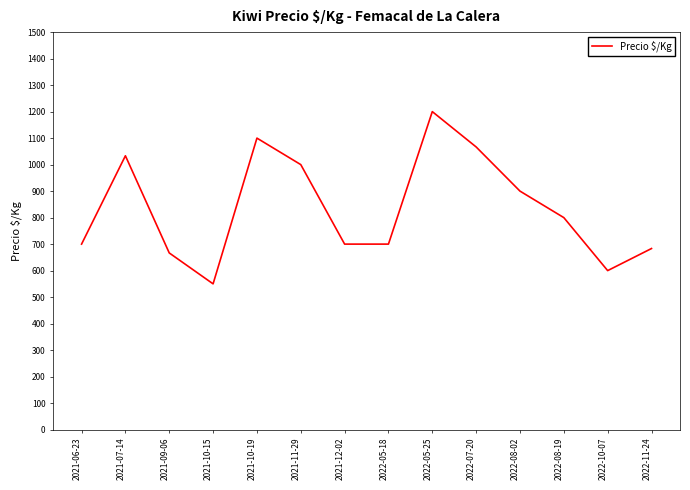

The value at 2021-10-19 is 1890.7. True or false?

False